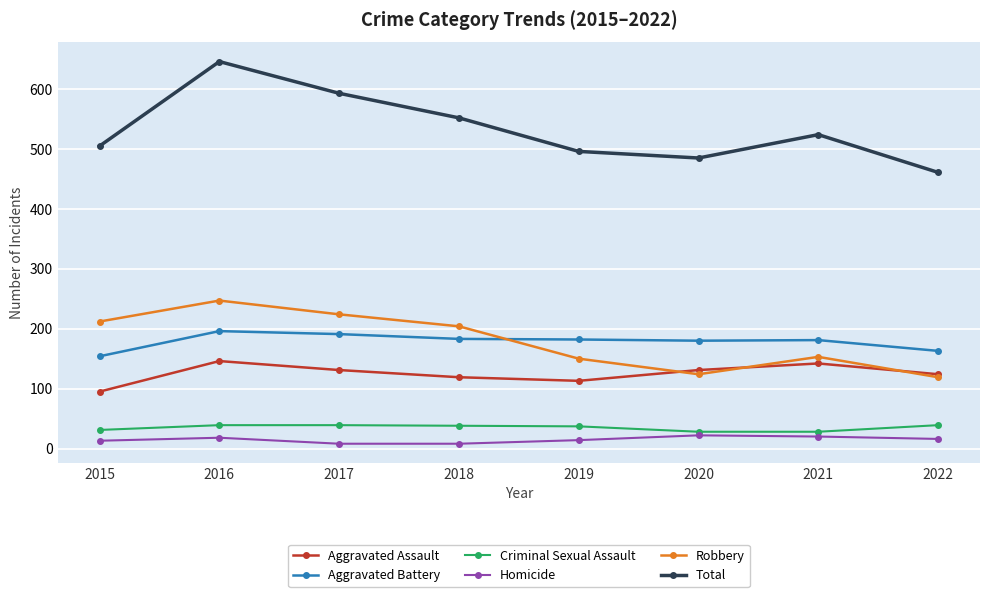

Is it true that Homicide equals 8 at 2018?

True